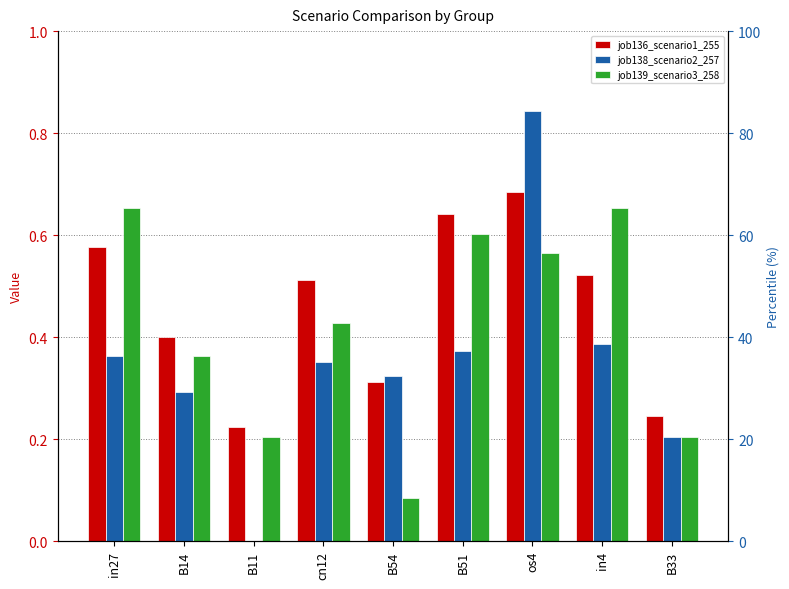

What is the spread (max minus min) of values at B54?

0.2